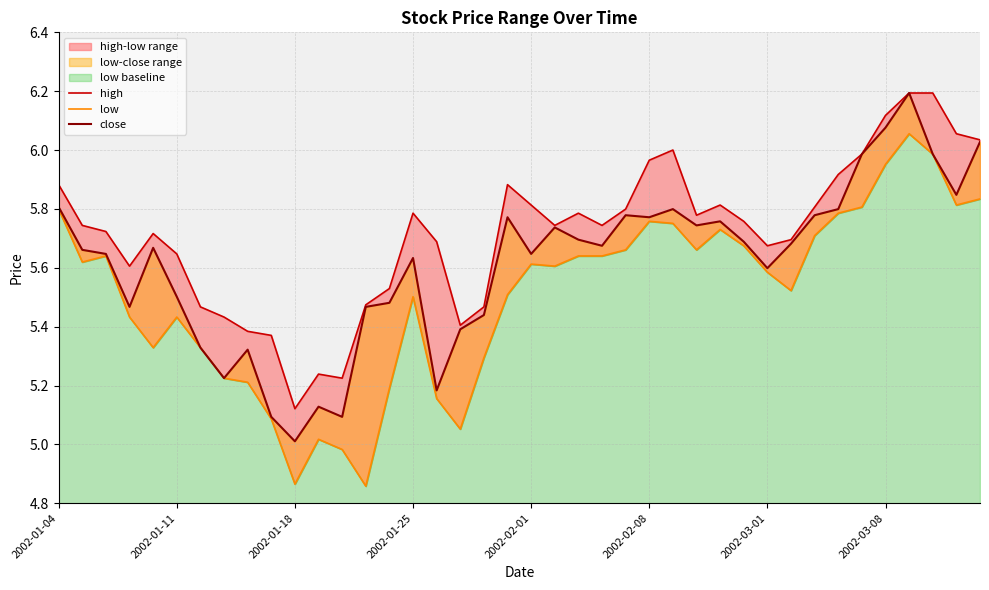

What is the difference between the maximum and minimum values in the close series?

1.2